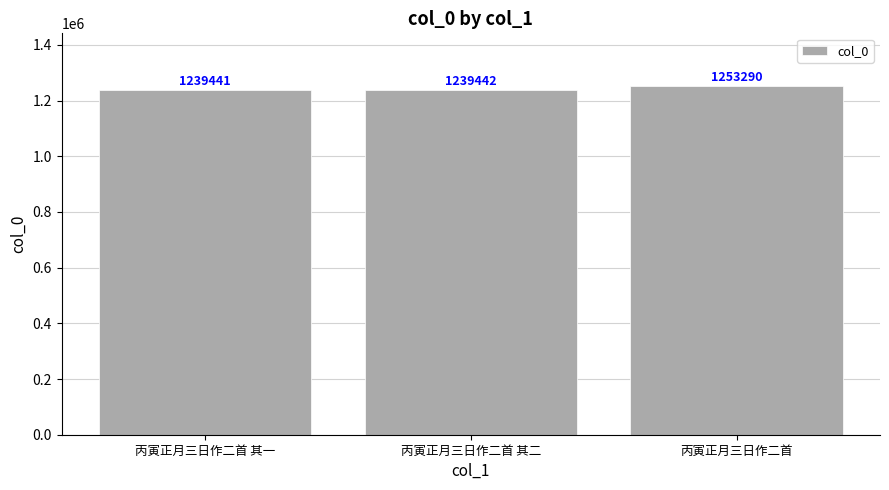

What is the value of the 1st bar from the left?

1239441